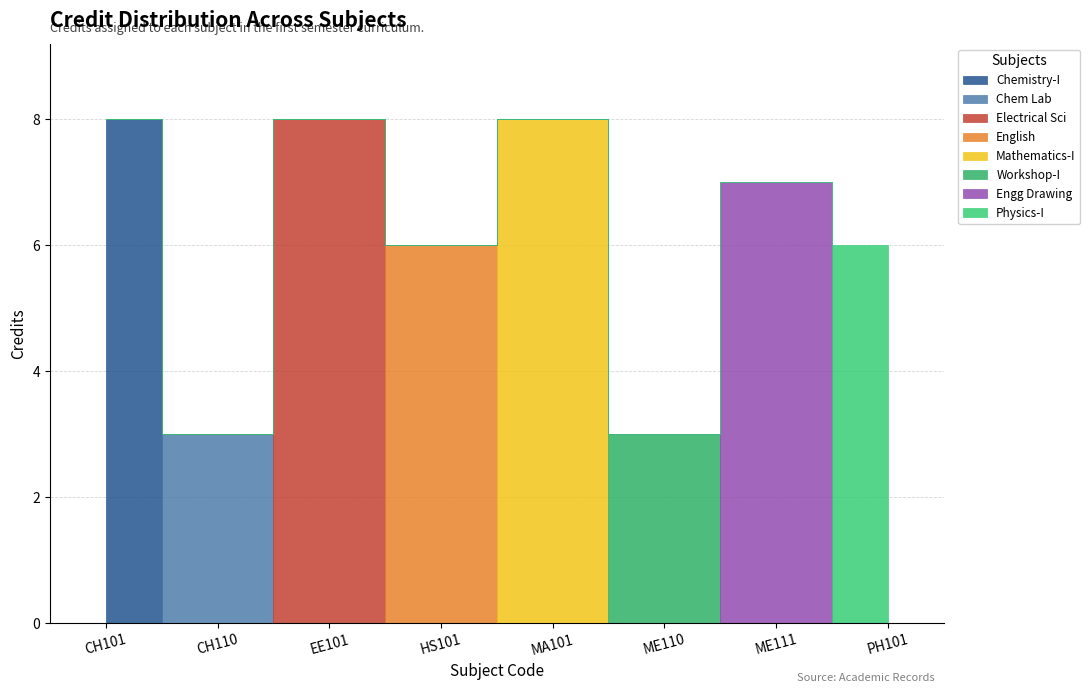

Where is the data nearest to the value 5?

HS101